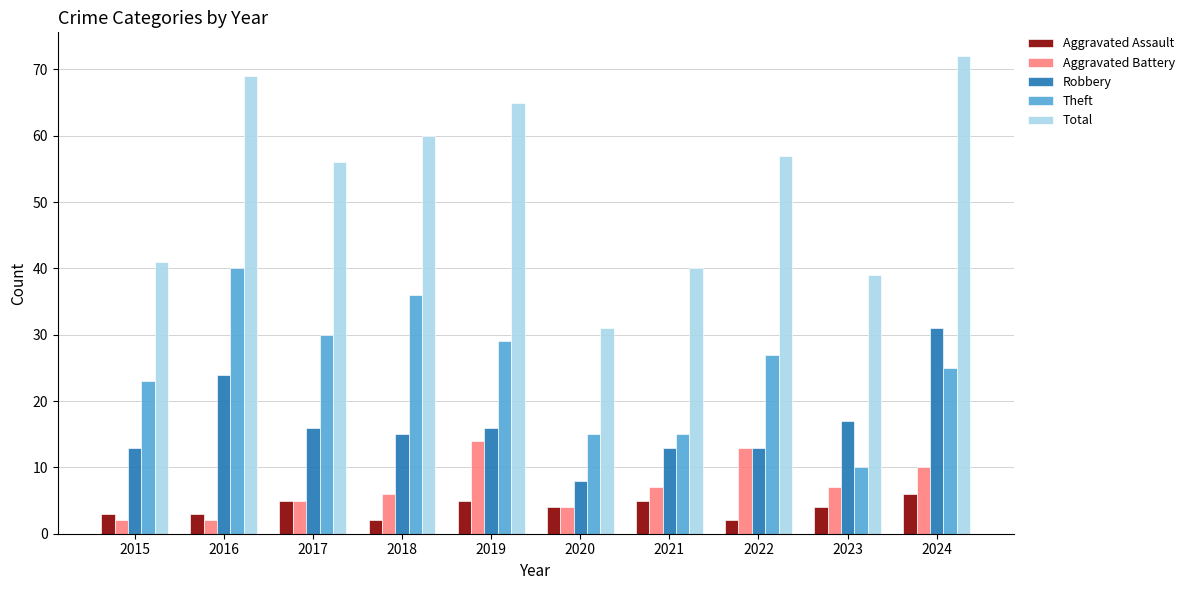

Which series changed the most between 2020 and 2023?

Robbery